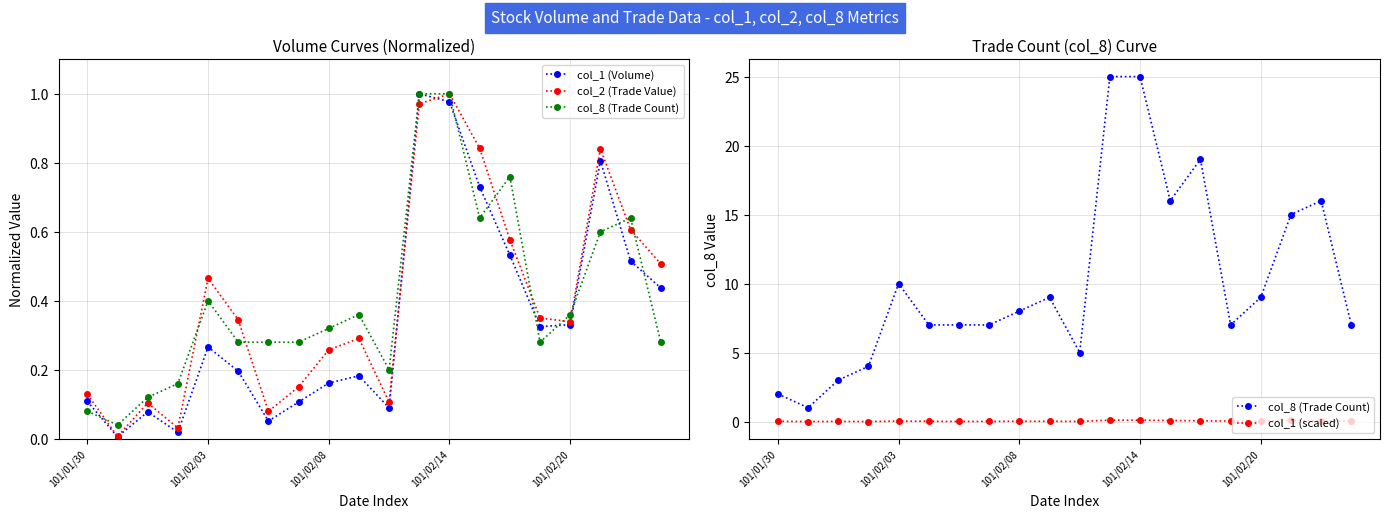

Which series has the largest range (max minus min)?

col_8 (Trade Count)